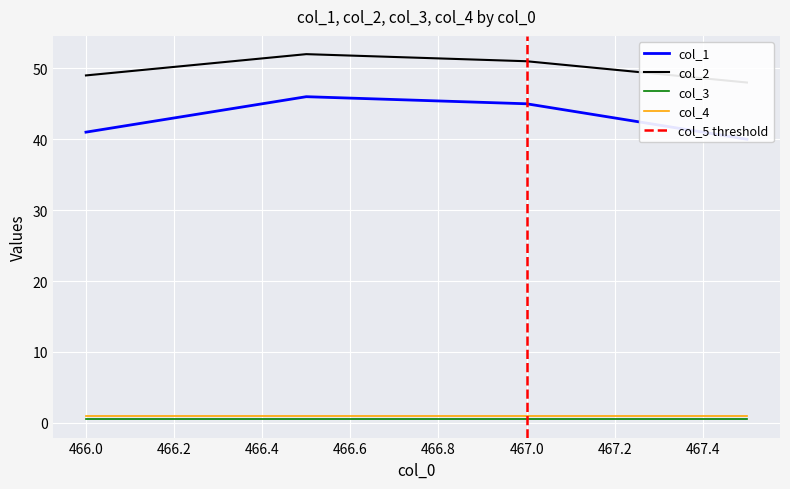

What is the approximate value of col_1 at 466.0?

41.0